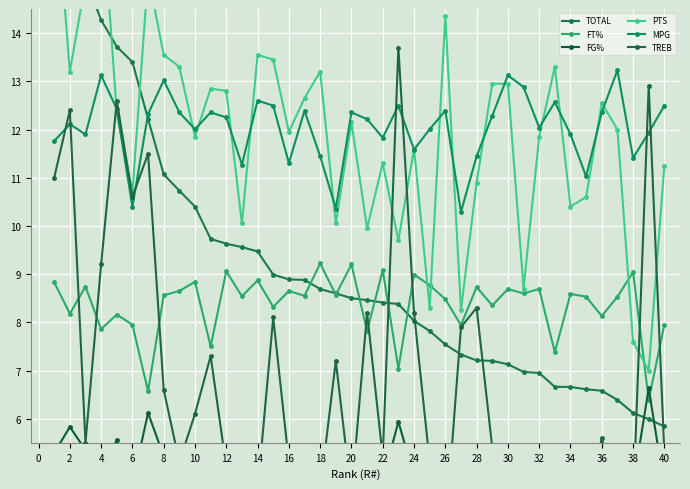

In PTS, how many points are higher than both neighbors (excluding endpoints)?

11